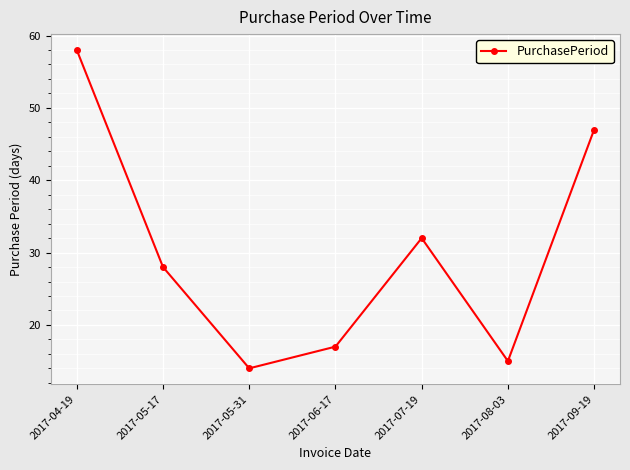

What is the label of the 5th point from the left?

2017-07-19